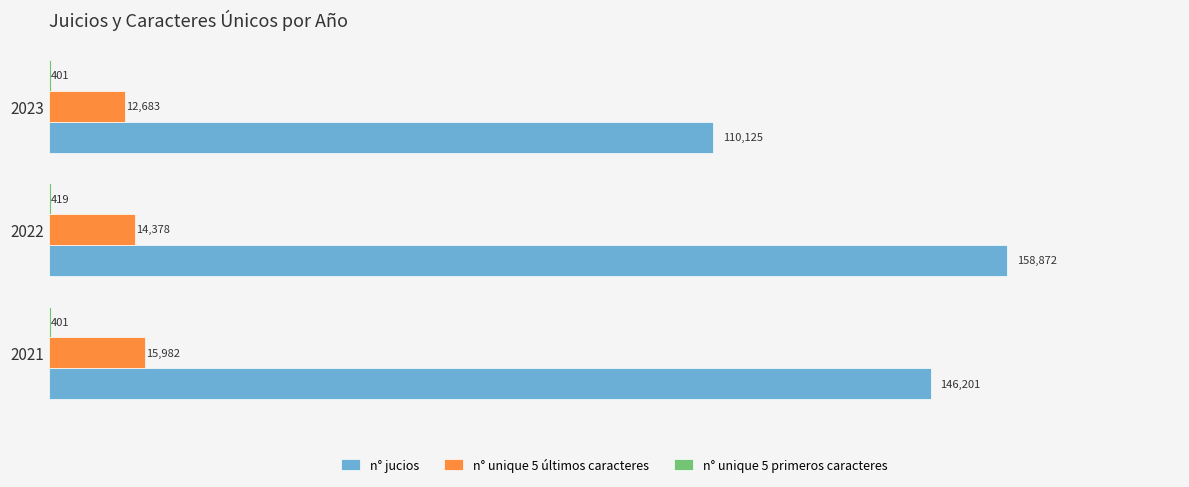

Count the number of categories in the chart.

3